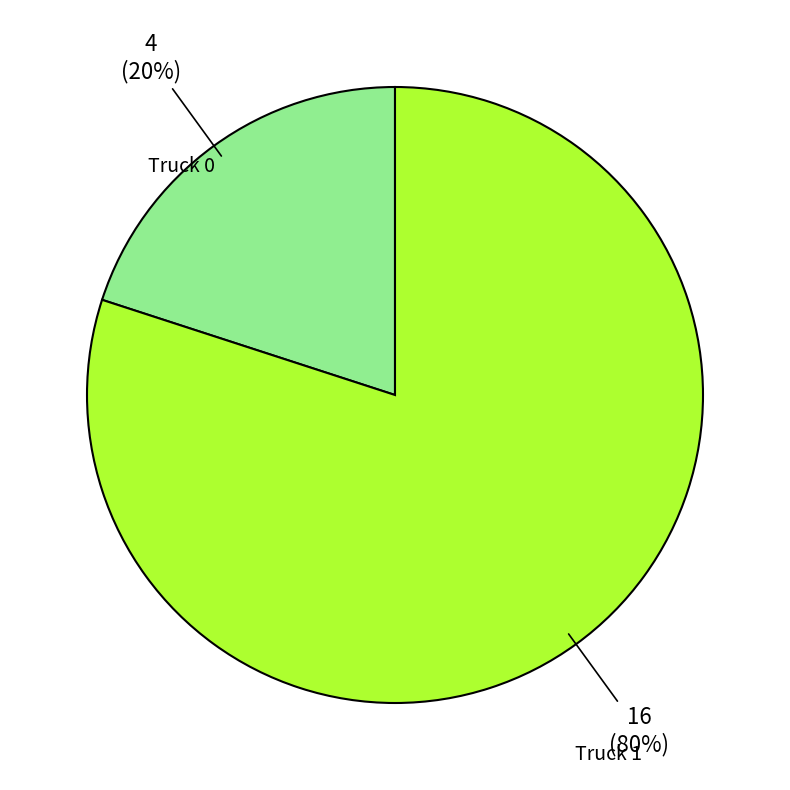

To the nearest percent, what is the difference between the largest and smallest slice percentages?

60%